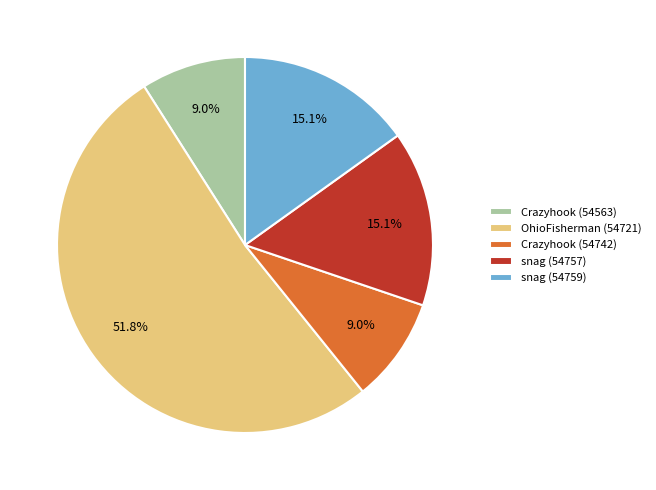

How many segments does this pie chart have?

5